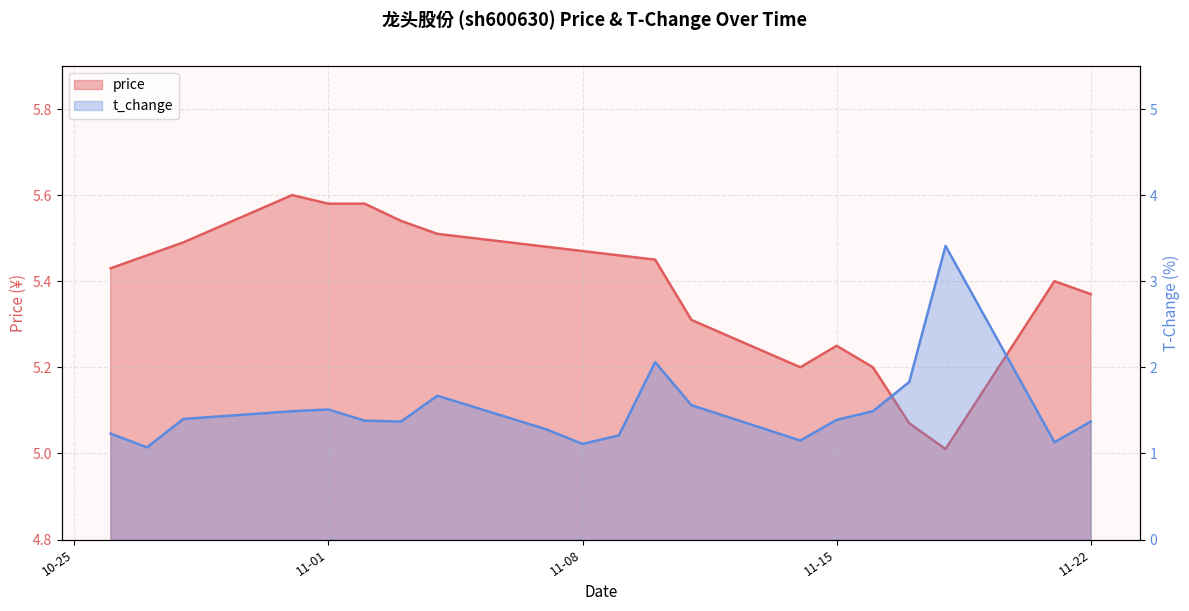

At which category does the chart reach its minimum across all series?

2022-10-27